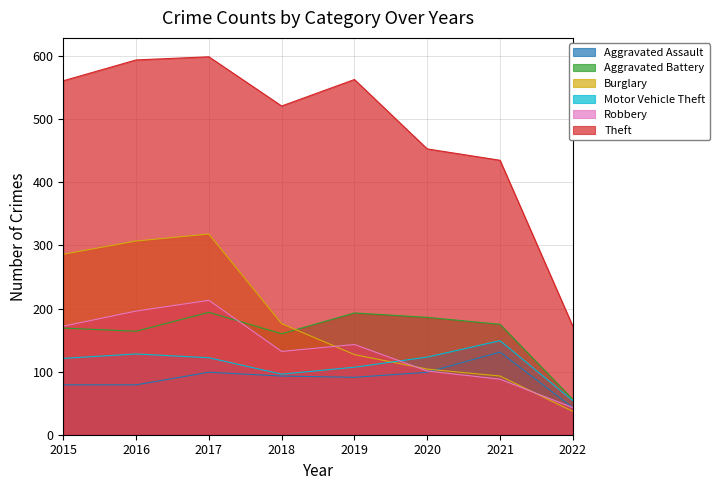

What is the difference between the Burglary values at 2022 and 2021?

56